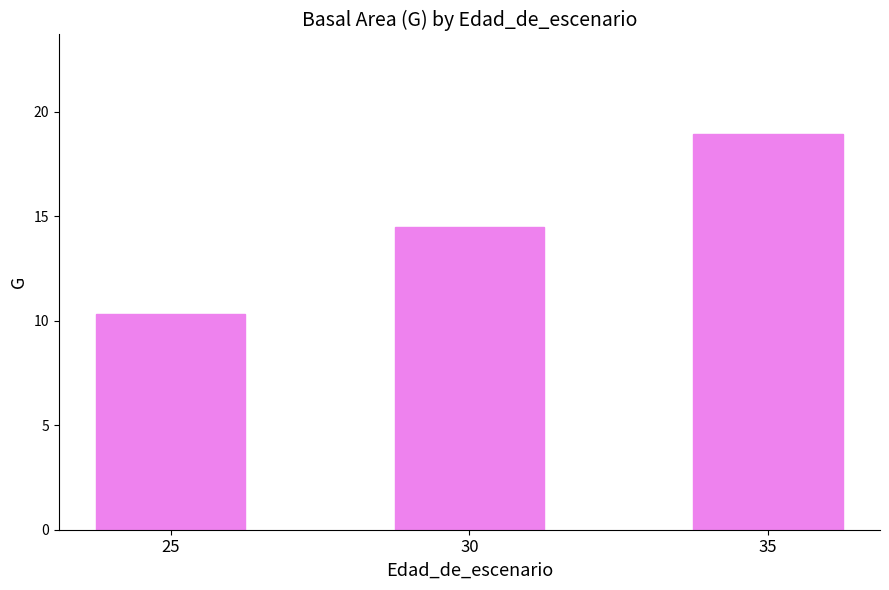

Reading left to right, what are all the values shown in this chart?

25=10.3	30=14.5	35=19.0